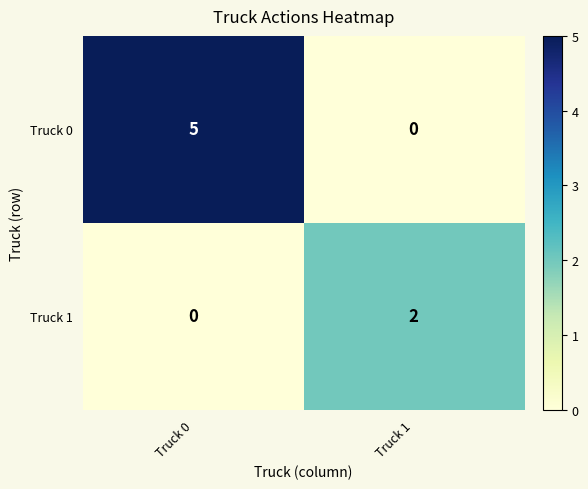

At how many categories does at least one series exceed 0?

2